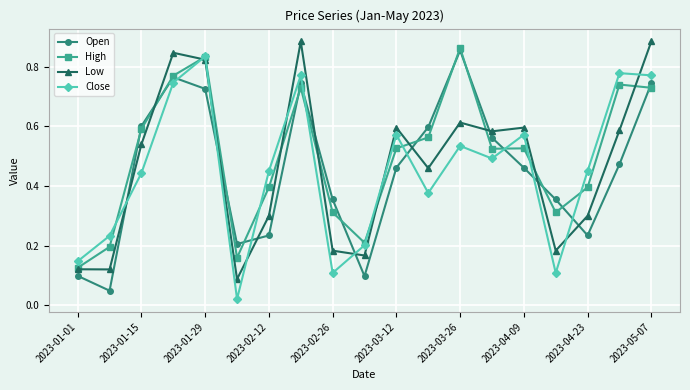

Count the number of categories in the chart.

19